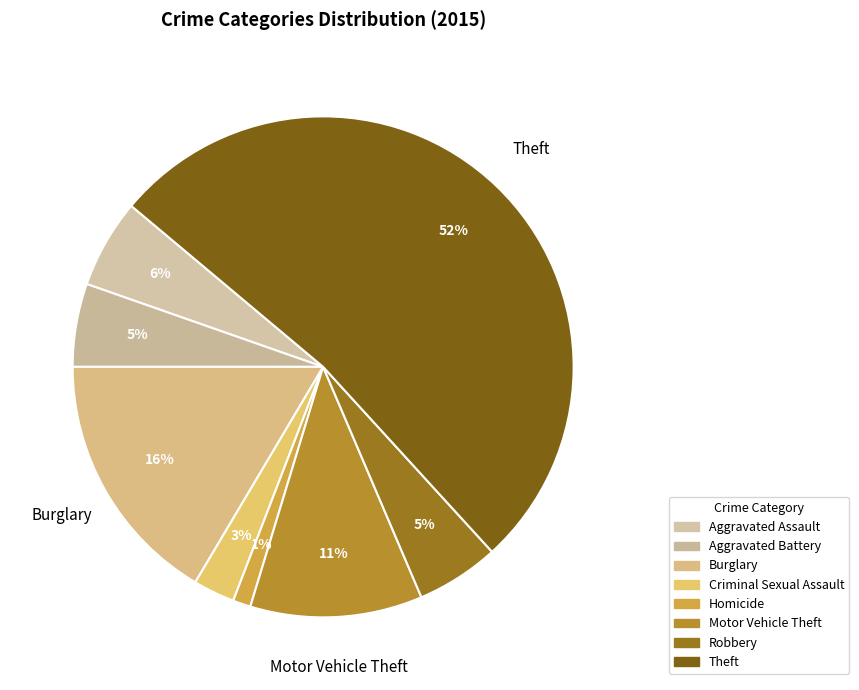

Is there a majority slice in this chart?

Yes